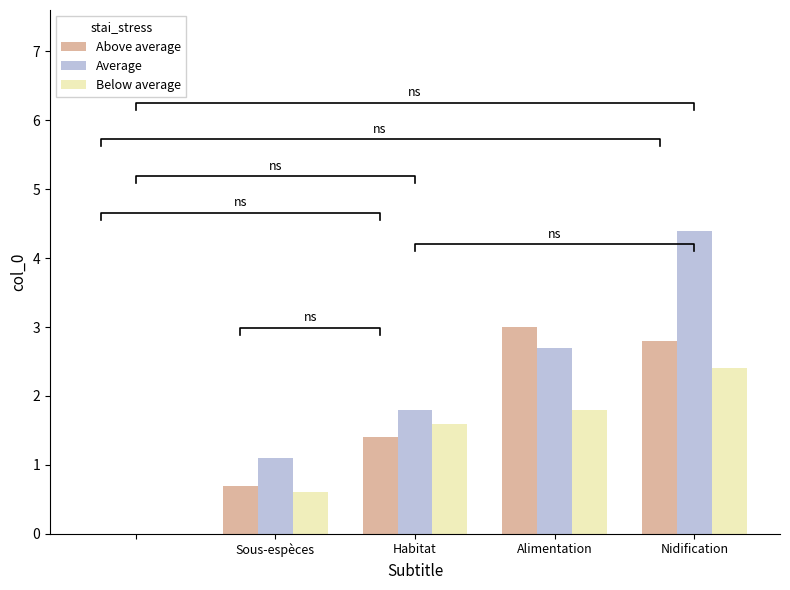

The Average series shows 1.8 at Habitat. True or false?

True